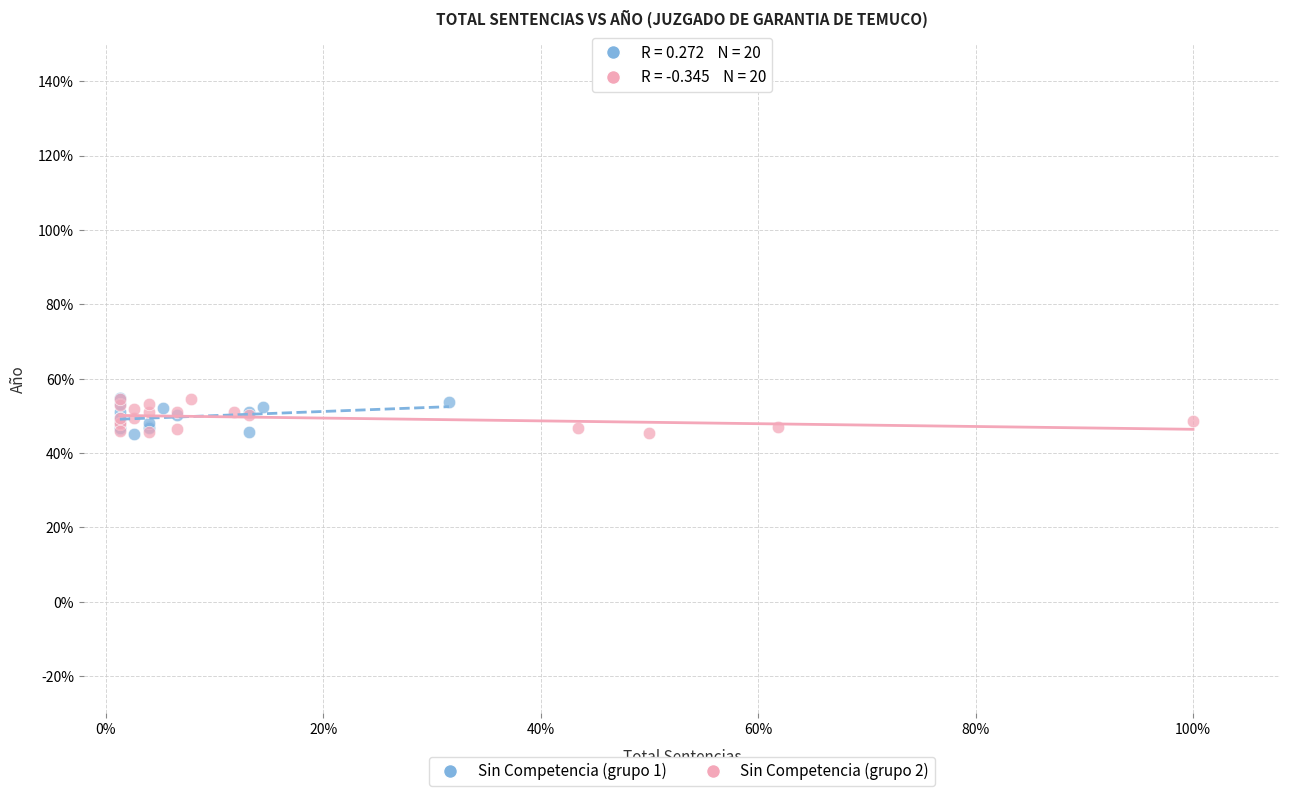

What are all the series names shown in the legend?

Sin Competencia (grupo 1), Sin Competencia (grupo 2)